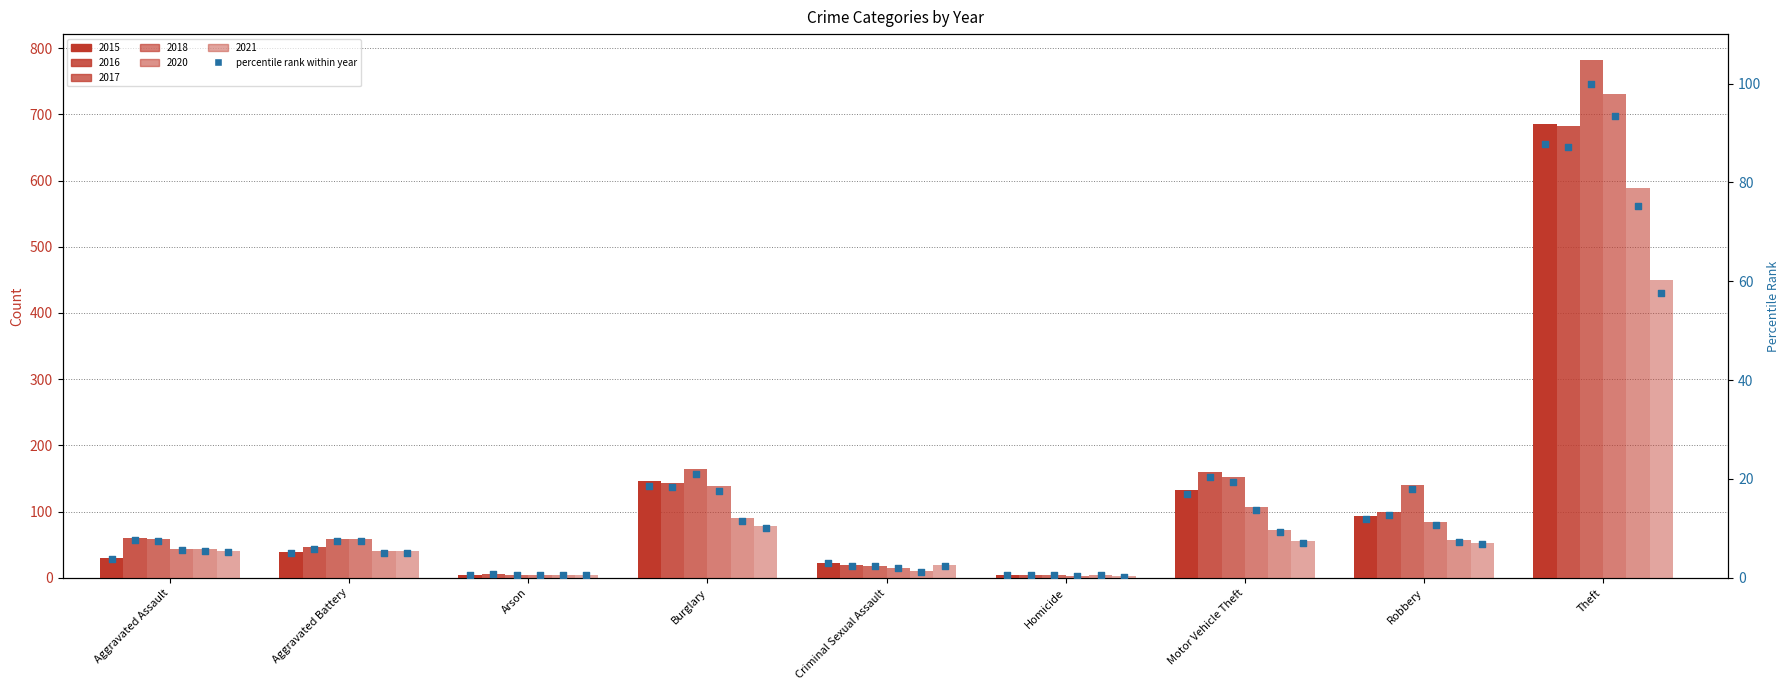

Between Theft and Aggravated Assault, which is larger?

Theft